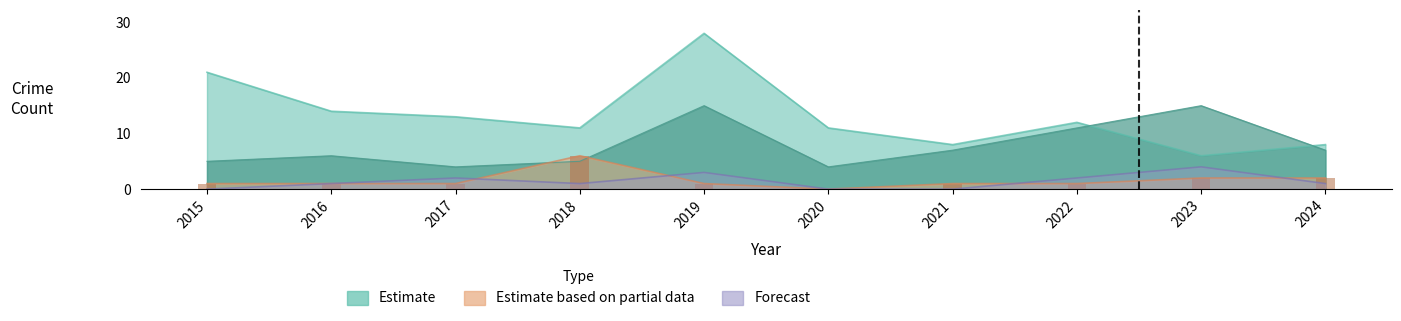

Reading left to right, transcribe all the data shown in this chart.

Aggravated Assault: 2015=0	2016=1	2017=2	2018=1	2019=3	2020=0	2021=0	2022=2	2023=4	2024=1
Aggravated Battery: 2015=1	2016=1	2017=1	2018=6	2019=1	2020=0	2021=1	2022=1	2023=2	2024=2
Robbery: 2015=5	2016=6	2017=4	2018=5	2019=15	2020=4	2021=7	2022=11	2023=15	2024=7
Theft: 2015=21	2016=14	2017=13	2018=11	2019=28	2020=11	2021=8	2022=12	2023=6	2024=8